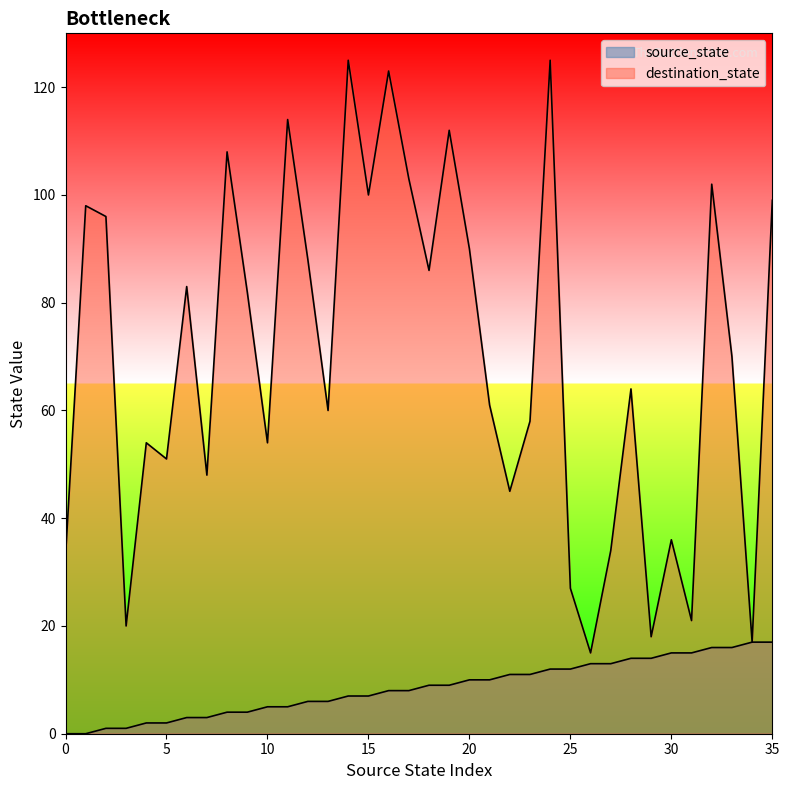

True or false: source_state and destination_state cross at least once.

False